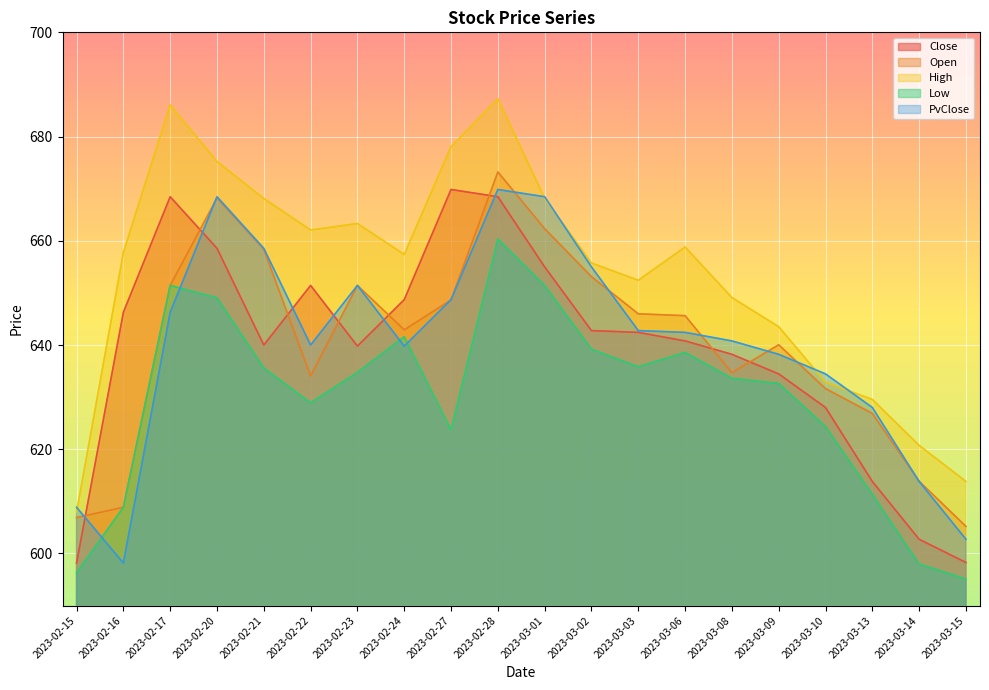

At which category is the sum across all series the highest?

2023-02-28